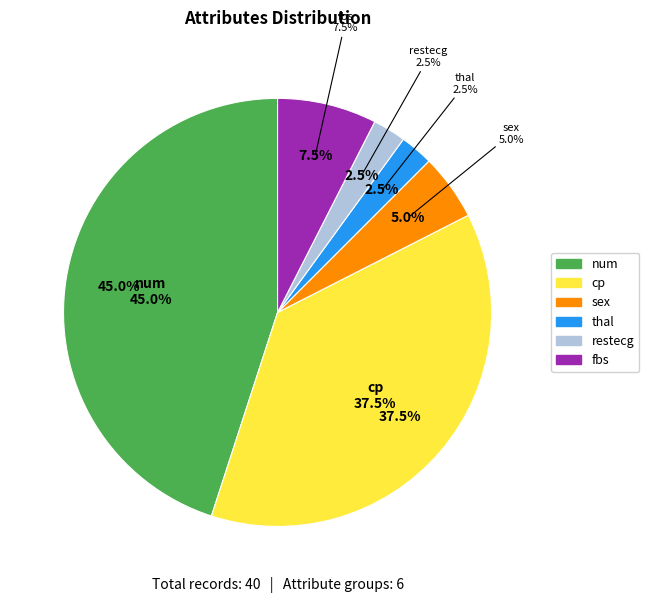

Count the number of slices in the pie.

6